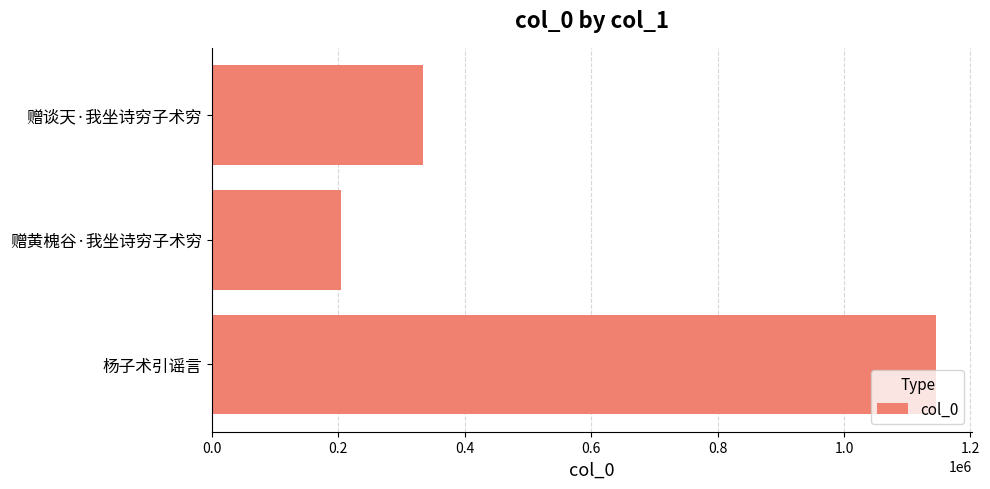

What is the difference between the values at 杨子术引谣言 and 赠谈天·我坐诗穷子术穷?

811572